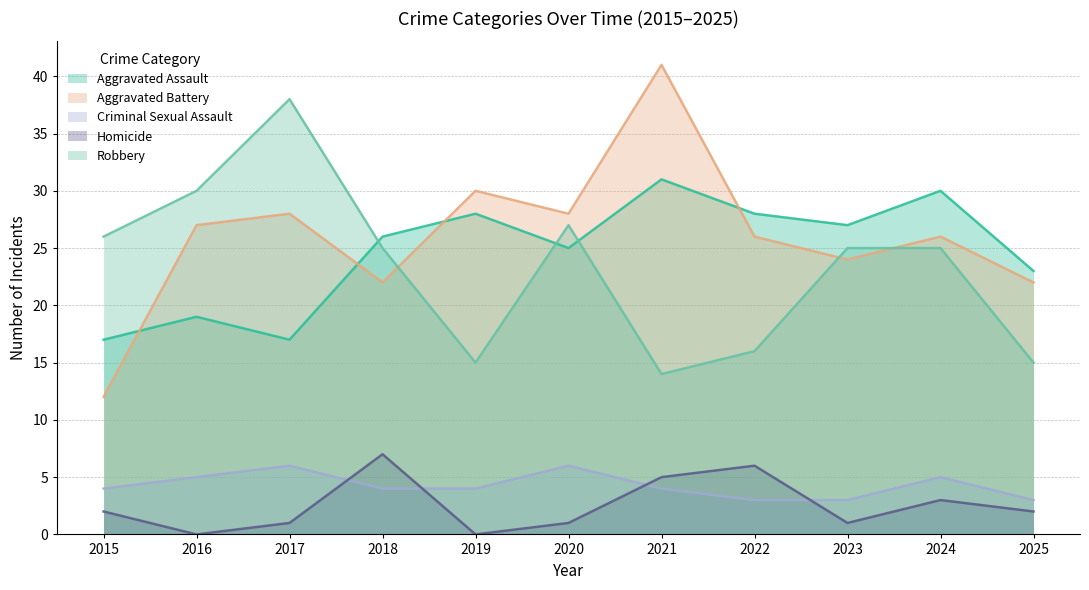

Which label corresponds to the smallest value in the chart?

2016